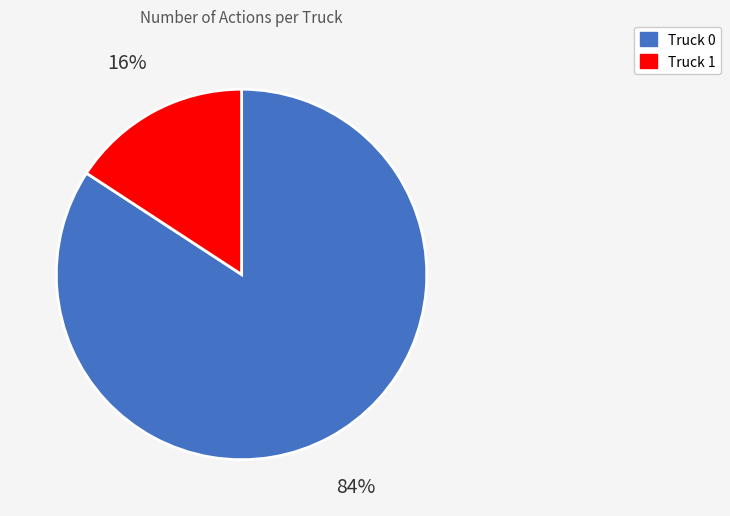

What percentage is the Truck 0 slice, to the nearest percent?

84%